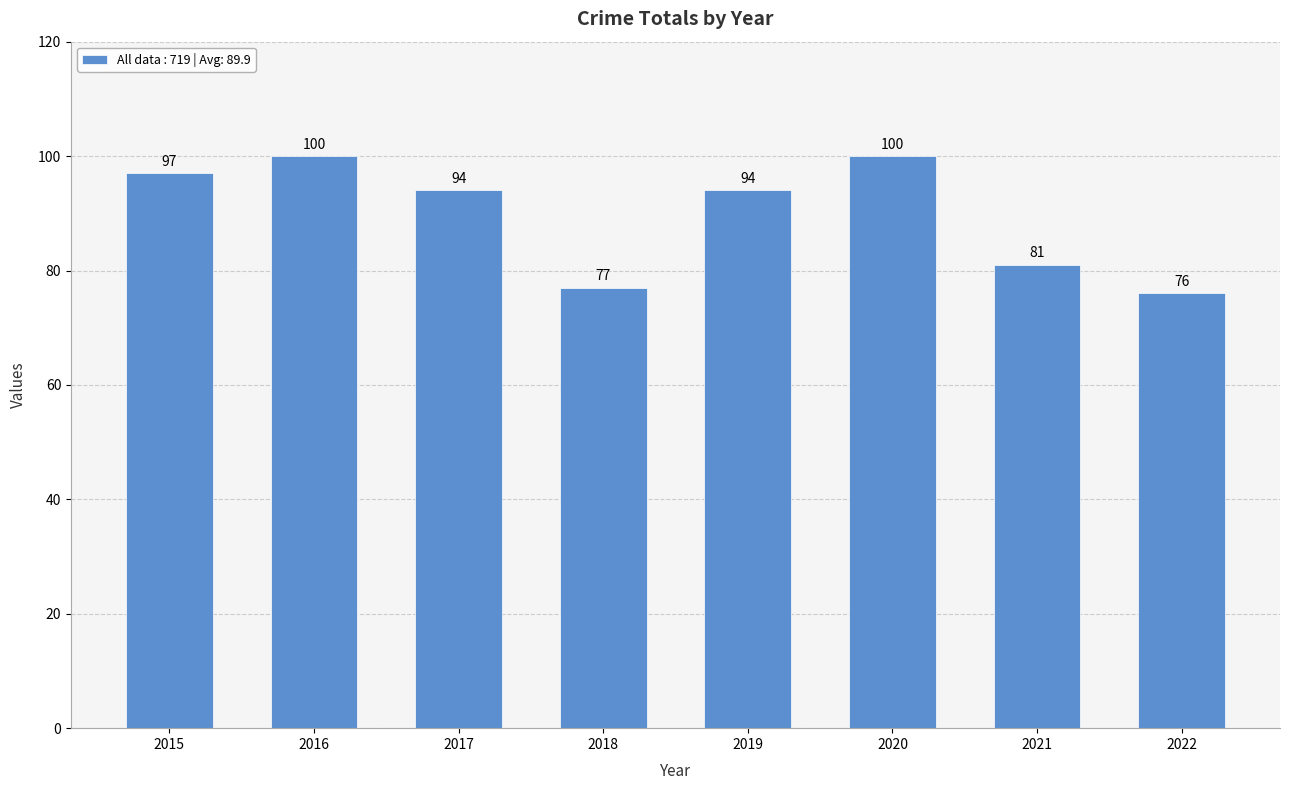

Reading right to left, list all the values displayed in this chart.

2022=76	2021=81	2020=100	2019=94	2018=77	2017=94	2016=100	2015=97